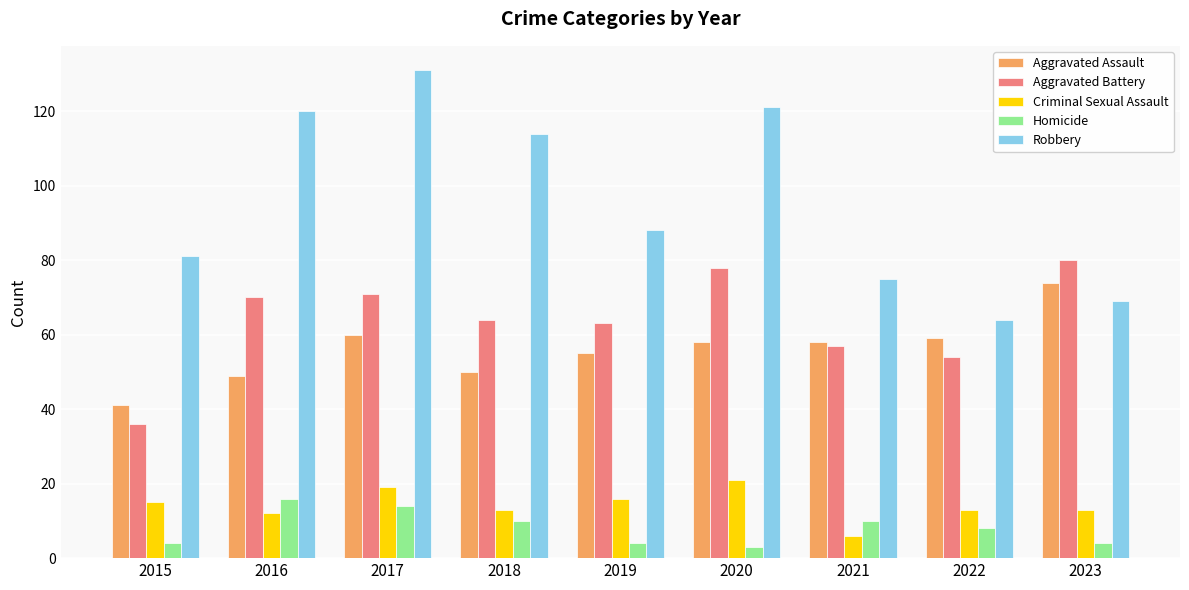

What is the spread (max minus min) of values at 2016?

108